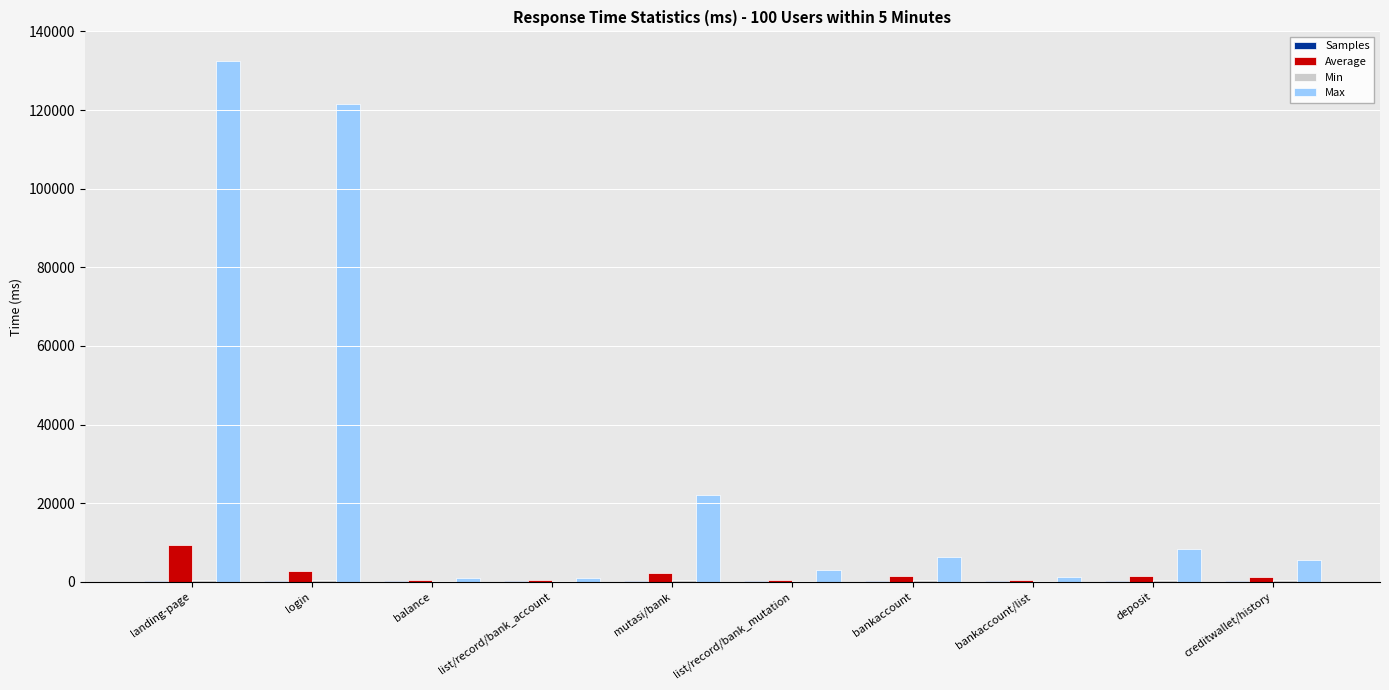

Which series has the largest total across all categories?

Max